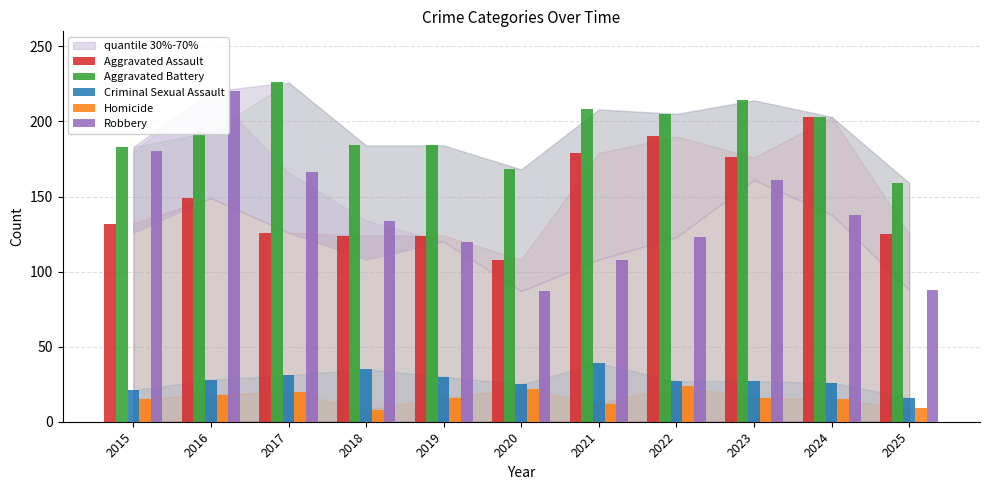

How many data points in Aggravated Assault are less than 132?

5